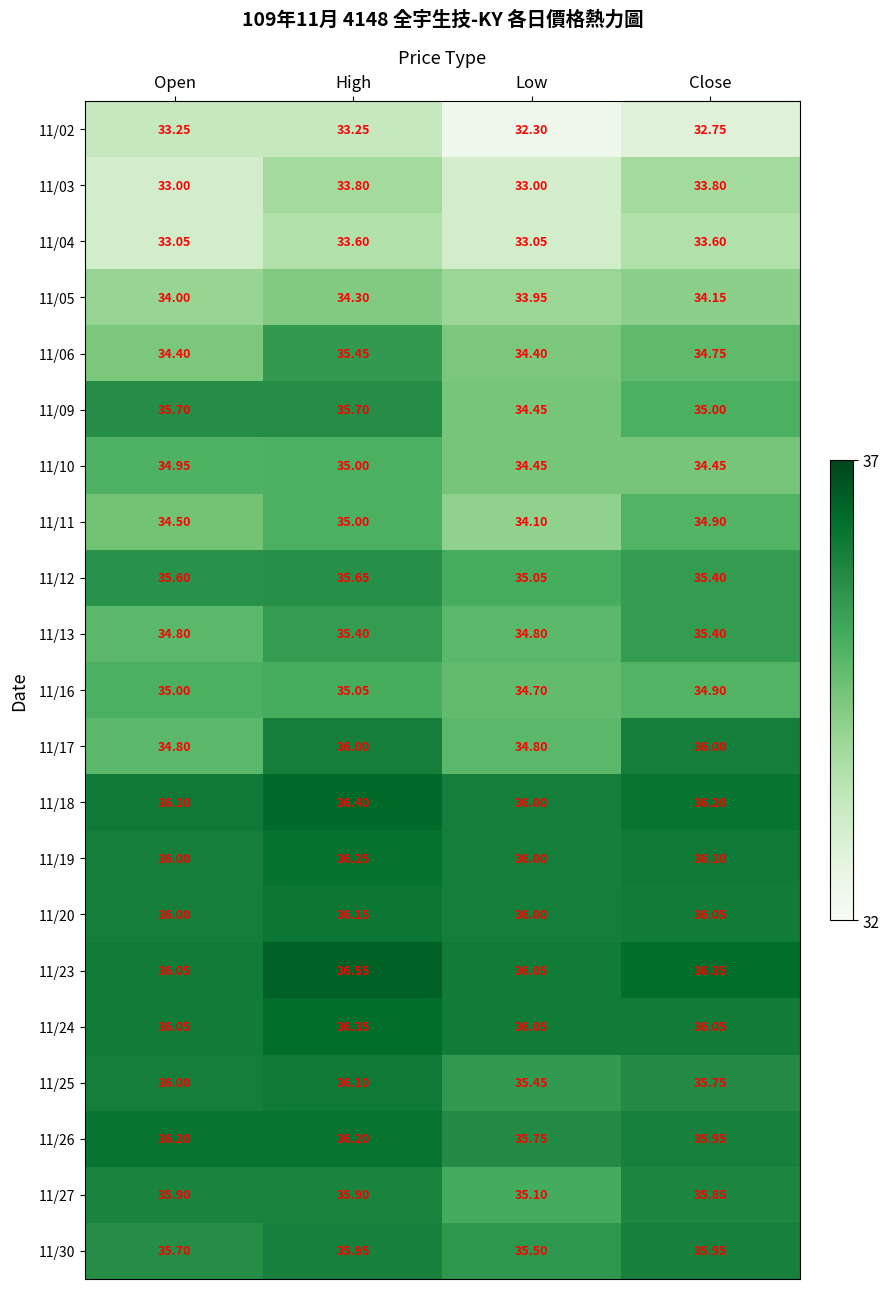

At which category is the sum across all series the highest?

High